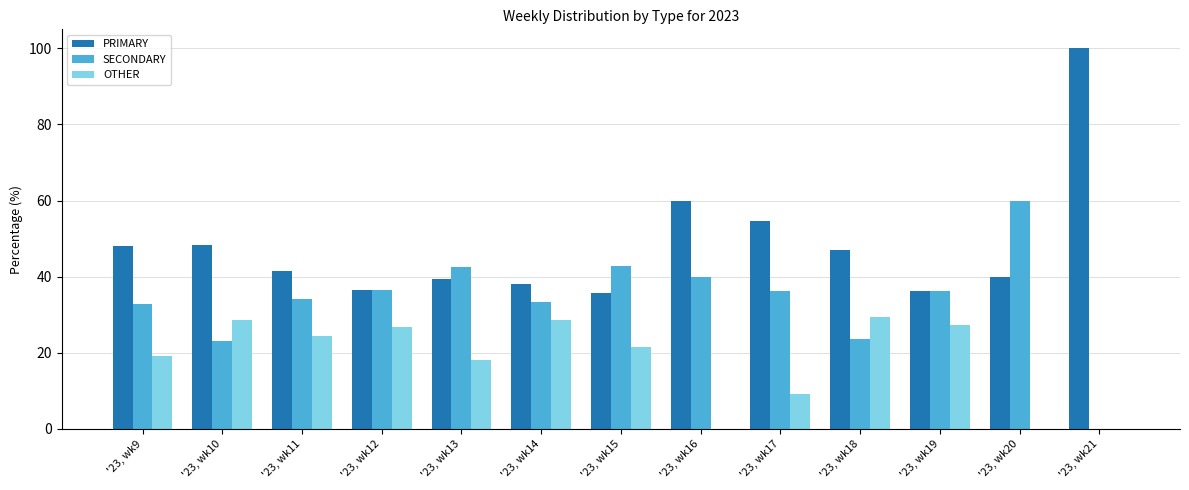

Which series has the largest range (max minus min)?

PRIMARY